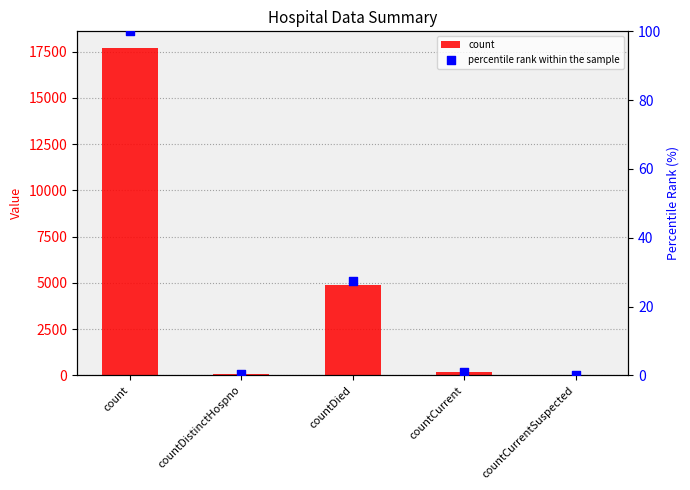

Is the value of percentile rank within the sample at count greater than the value of count at countDied?

No